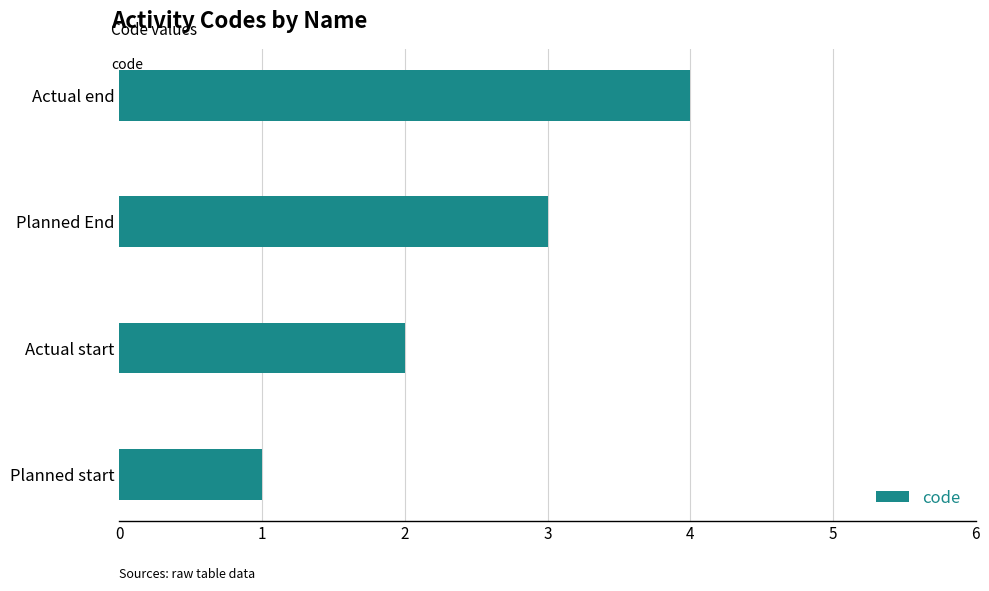

What is the difference between the maximum and minimum values?

3